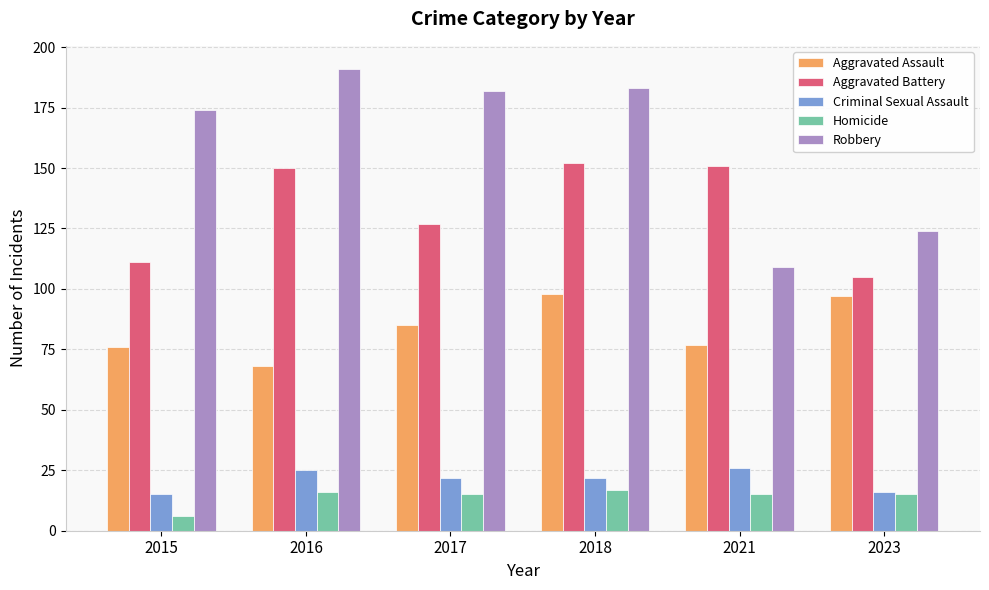

Where does the Homicide series first go above 15?

2016